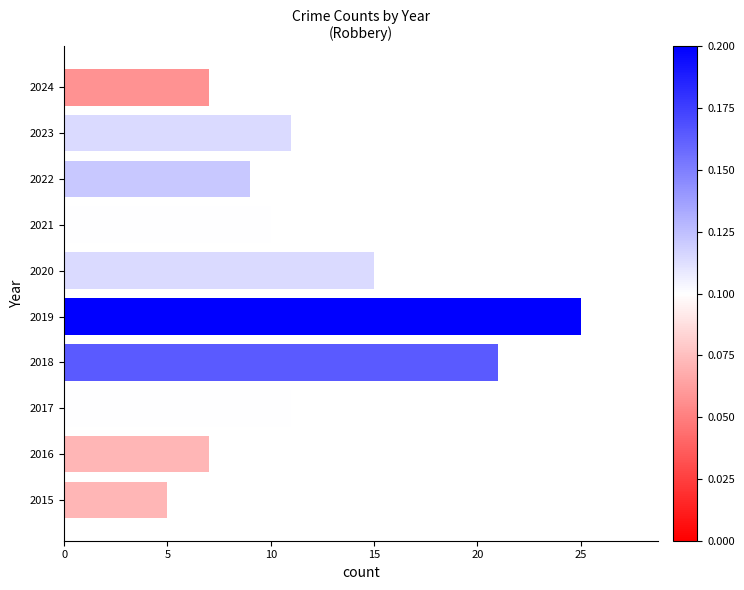

Is it true that the value at 2023 is 11?

True